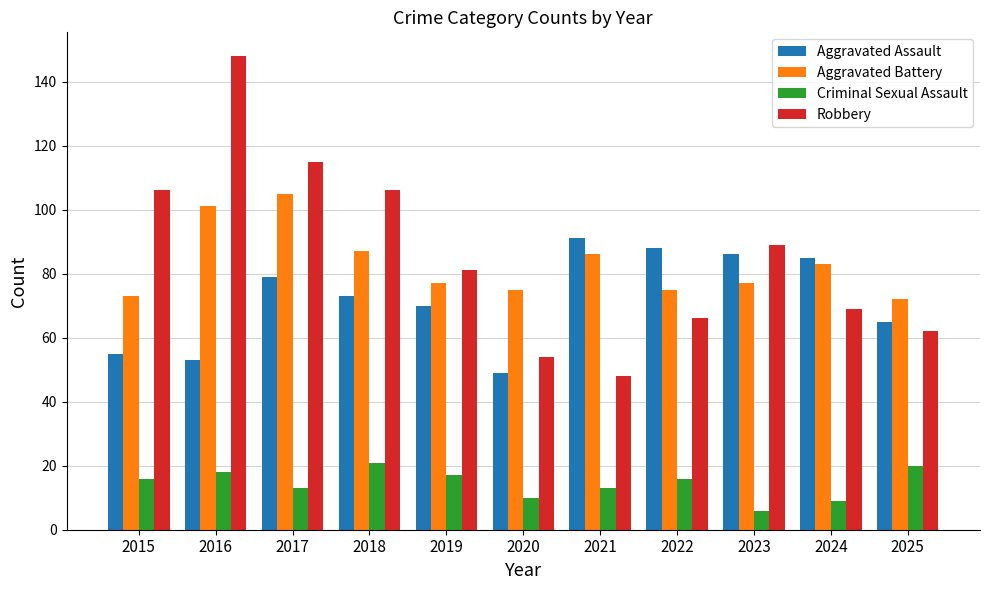

What value does the Aggravated Assault series have at 2022?

88